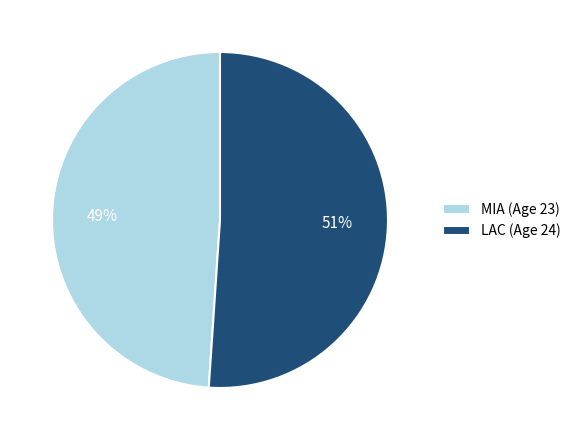

What is the ratio of the value at LAC to the value at MIA?

1.0